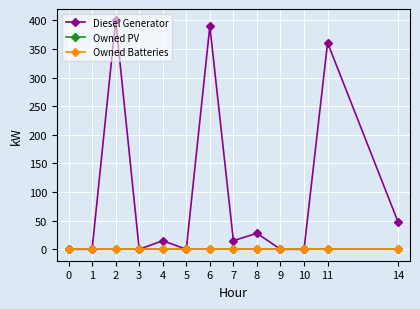

How many lines are shown in the chart?

3